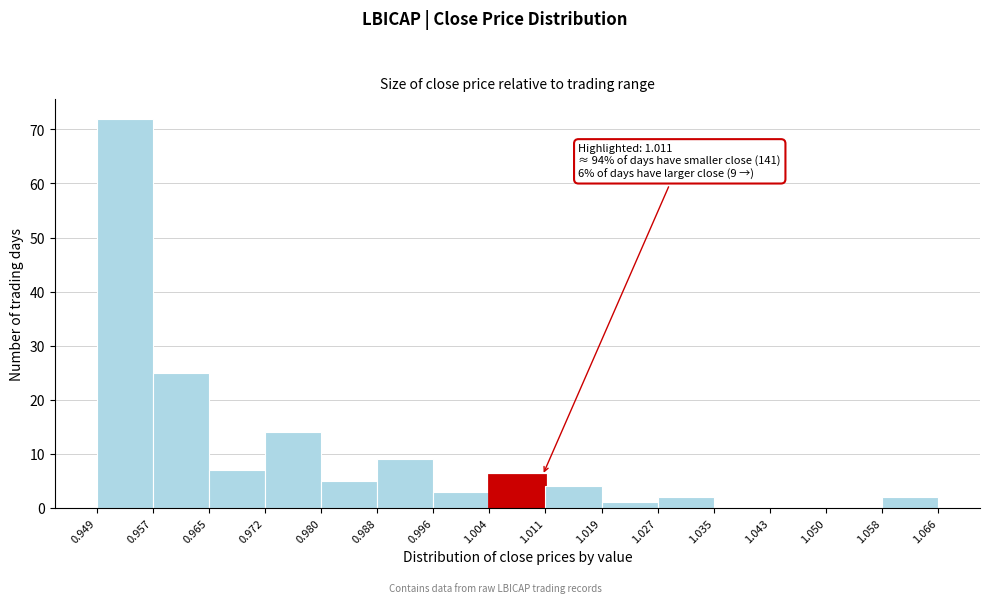

Which range on the x-axis has the tallest bar?

0.949 to 0.957